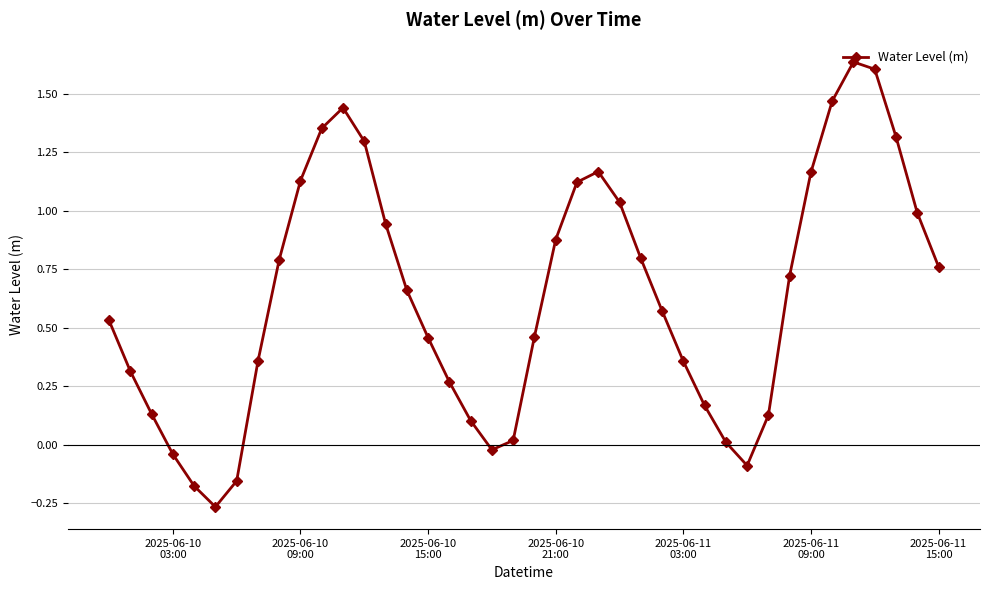

How many points are higher than both their immediate neighbors (excluding endpoints)?

3